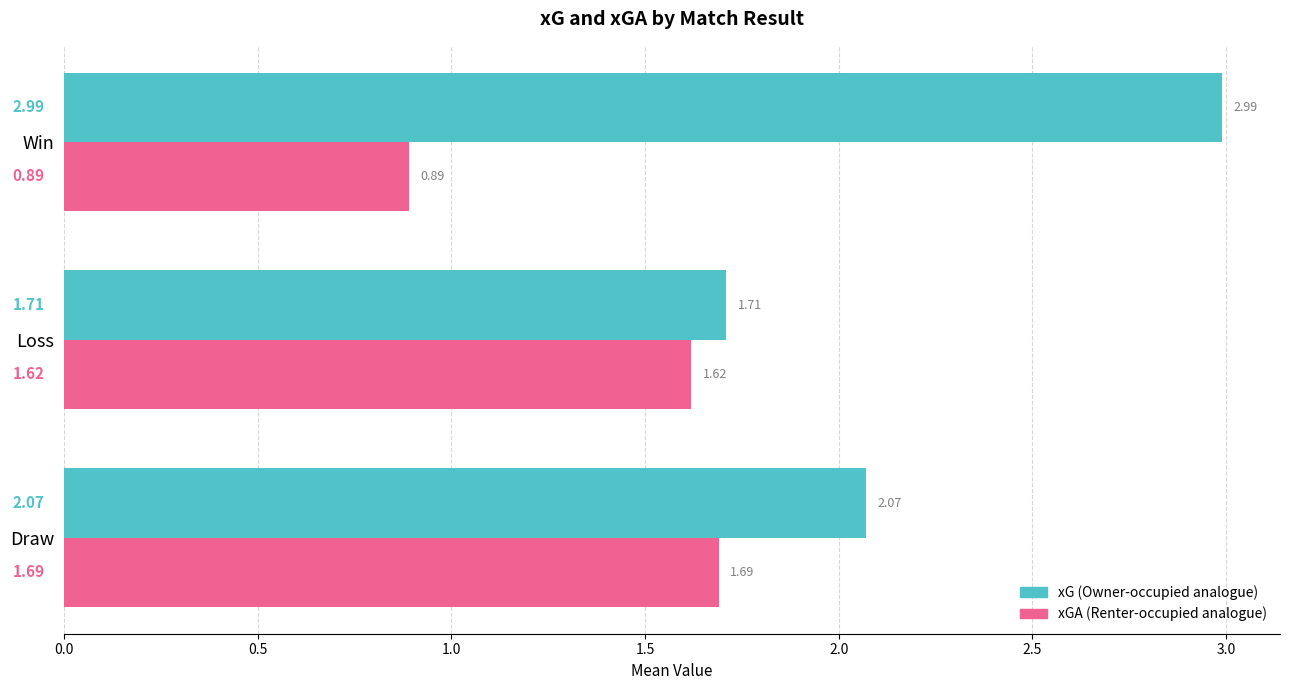

Which category has the lowest value across all series?

Win